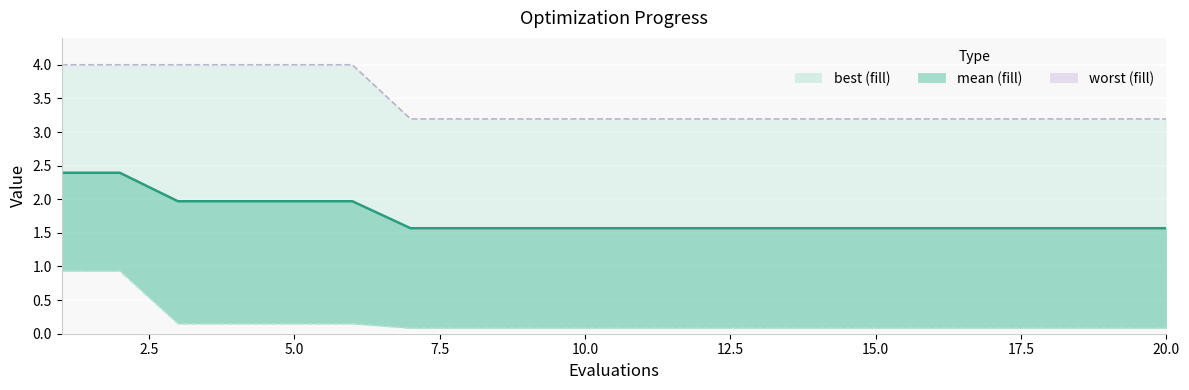

The value of worst at 15.0 is 4.4. True or false?

False